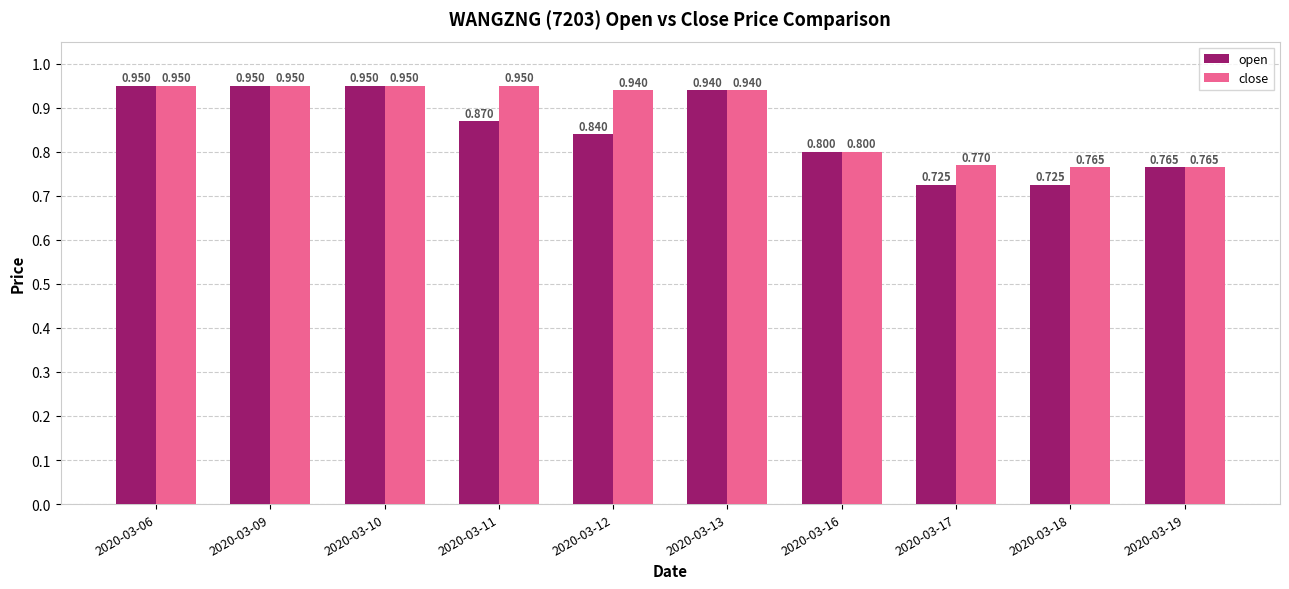

Are the bars grouped side by side (vs. stacked)?

Yes